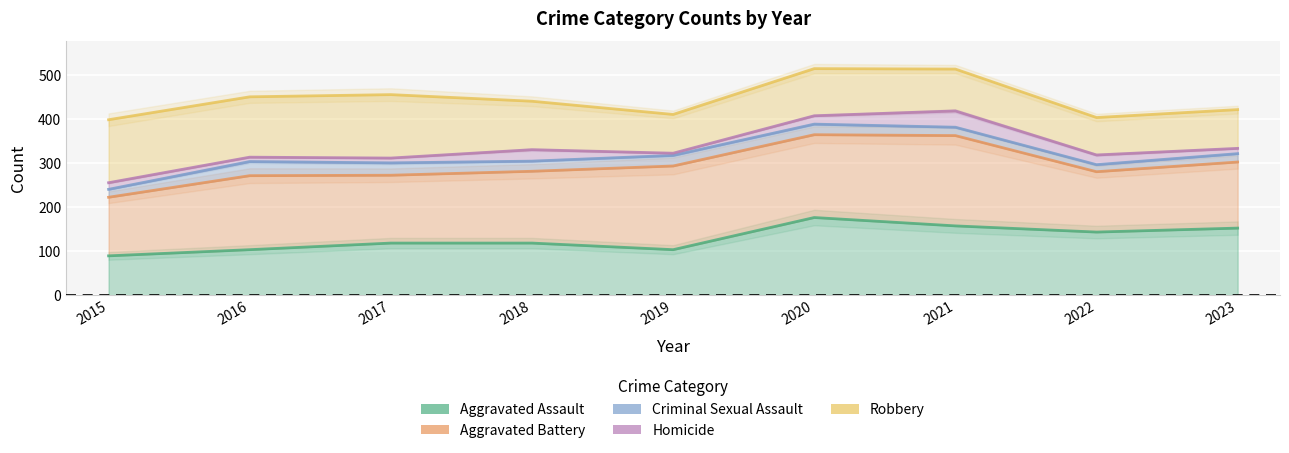

At which label is Robbery closest to 456?

2017